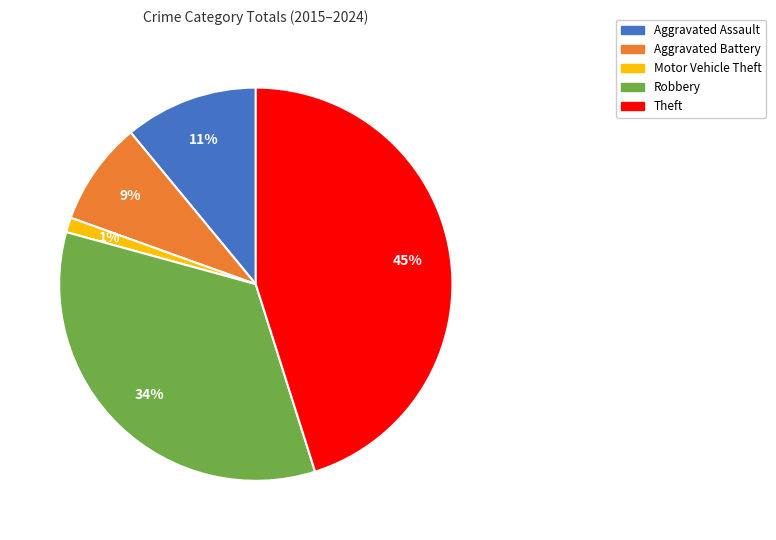

To the nearest percent, what is the difference between the Theft and Robbery slice percentages?

11%